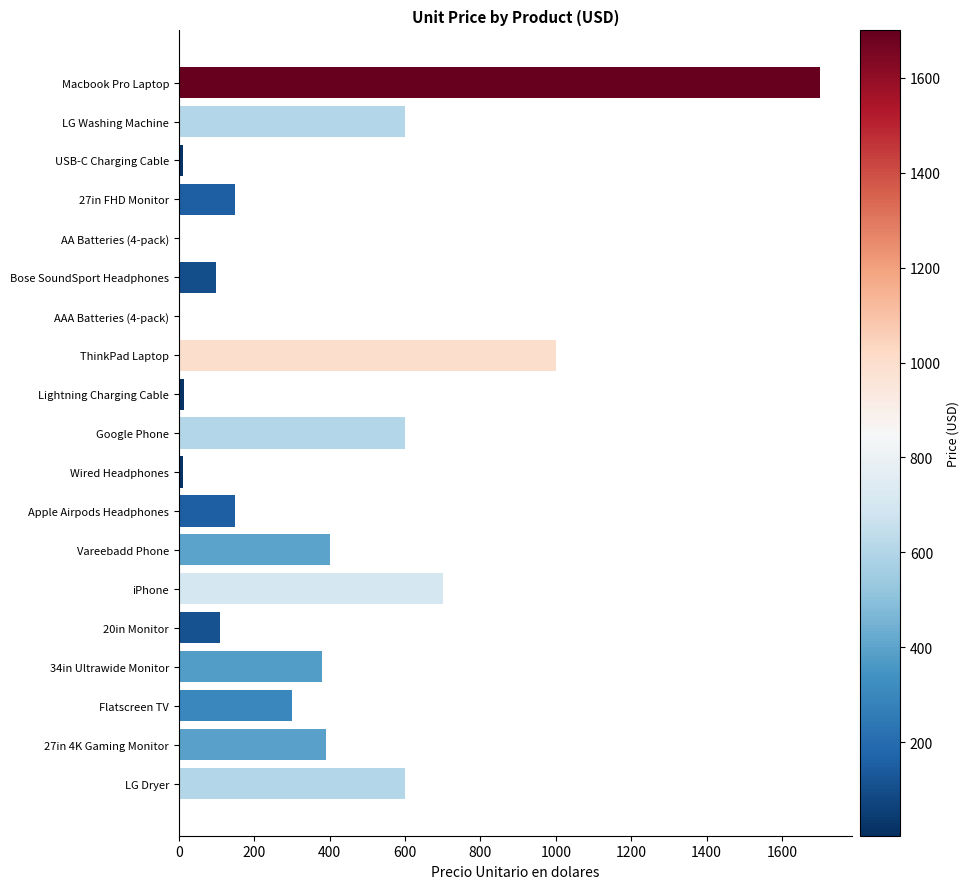

Which label corresponds to the largest value in the chart?

Macbook Pro Laptop